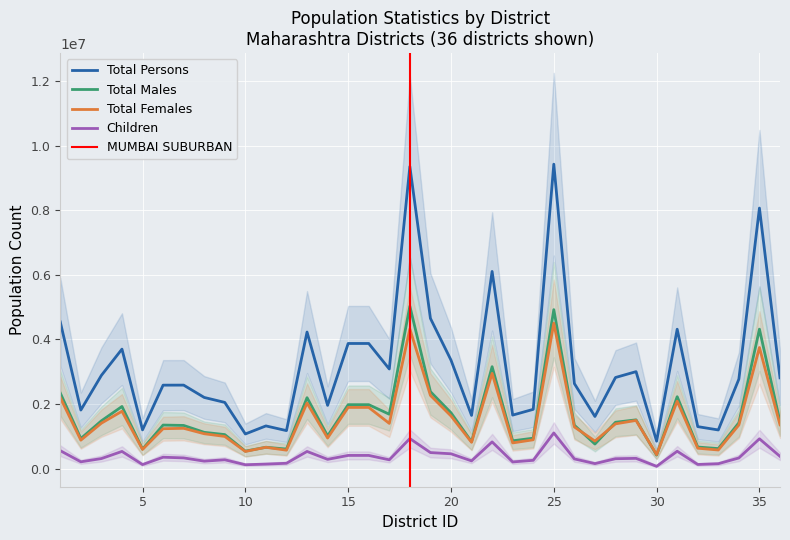

Reading left to right, extract all data points from this chart.

total_persons: 1=4543159	2=1813906	3=2888445	4=3701282	5=1200334	6=2585049	7=2586258	8=2204307	9=2050862	10=1072942	11=1322507	12=1177345	13=4229917	14=1959046	15=3876001	16=3876001	17=3085411	18=9356962	19=4653570	20=3361292	21=1648295	22=6107187	23=1657576	24=1836086	25=9429408	26=2634200	27=1615069	28=2822143	29=3003741	30=849651	31=4317756	32=1300774	33=1197160	34=2772348	35=8070032	36=2811746
total_males: 1=2342825	2=932334	3=1480768	4=1924469	5=605520	6=1349106	7=1337560	8=1123834	9=1054031	10=541328	11=661554	12=606294	13=2197365	14=1011473	15=1980658	16=1980658	17=1684608	18=5031323	19=2384975	20=1730075	21=833170	22=3157186	23=861535	24=942870	25=4924105	26=1344345	27=761121	28=1435728	29=1510842	30=417332	31=2227852	32=668385	33=620302	34=1419965	35=4319299	36=1453789
total_females: 1=2200334	2=881572	3=1407677	4=1776813	5=594814	6=1235943	7=1248698	8=1080473	9=996831	10=531614	11=660953	12=571051	13=2032552	14=947573	15=1895343	16=1895343	17=1400803	18=4325639	19=2268595	20=1631217	21=815125	22=2950001	23=796041	24=893216	25=4505303	26=1289855	27=853948	28=1386415	29=1492899	30=432319	31=2089904	32=632389	33=576858	34=1352383	35=3750733	36=1357957
children_persons: 1=556014	2=211080	3=311391	4=532659	5=126025	6=352890	7=332125	8=231316	9=273507	10=120272	11=140365	12=165716	13=532005	14=287338	15=408942	16=408942	17=272886	18=930884	19=497087	20=459572	21=240222	22=827935	23=207096	24=257320	25=1104959	26=300815	27=155560	28=306777	29=317885	30=71193	31=538453	32=128901	33=152190	34=330180	35=923541	36=379485